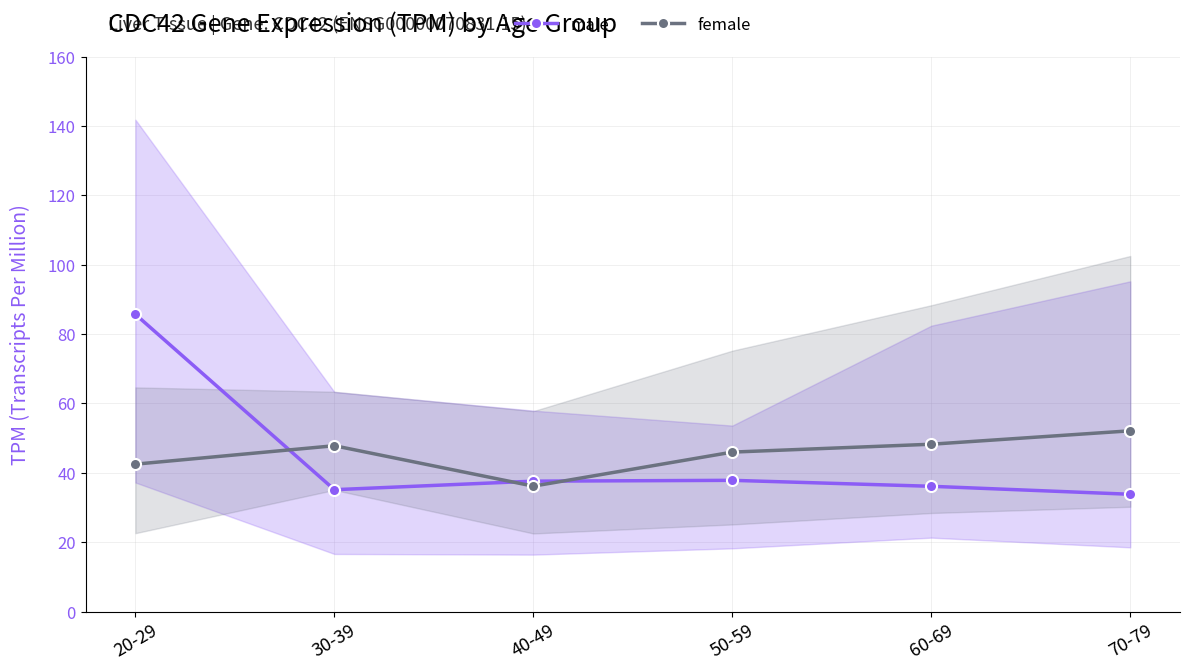

Which series has the largest range (max minus min)?

male